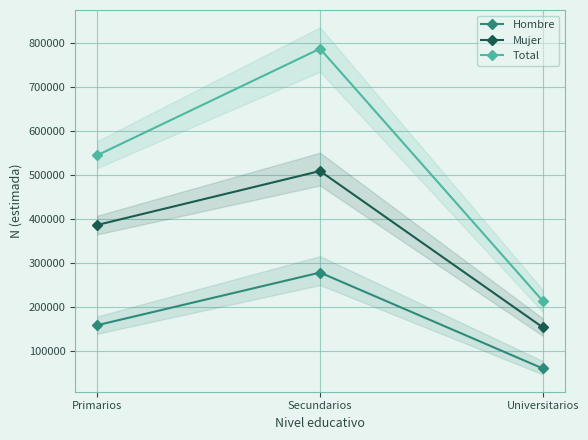

Which series has the largest range (max minus min)?

Total